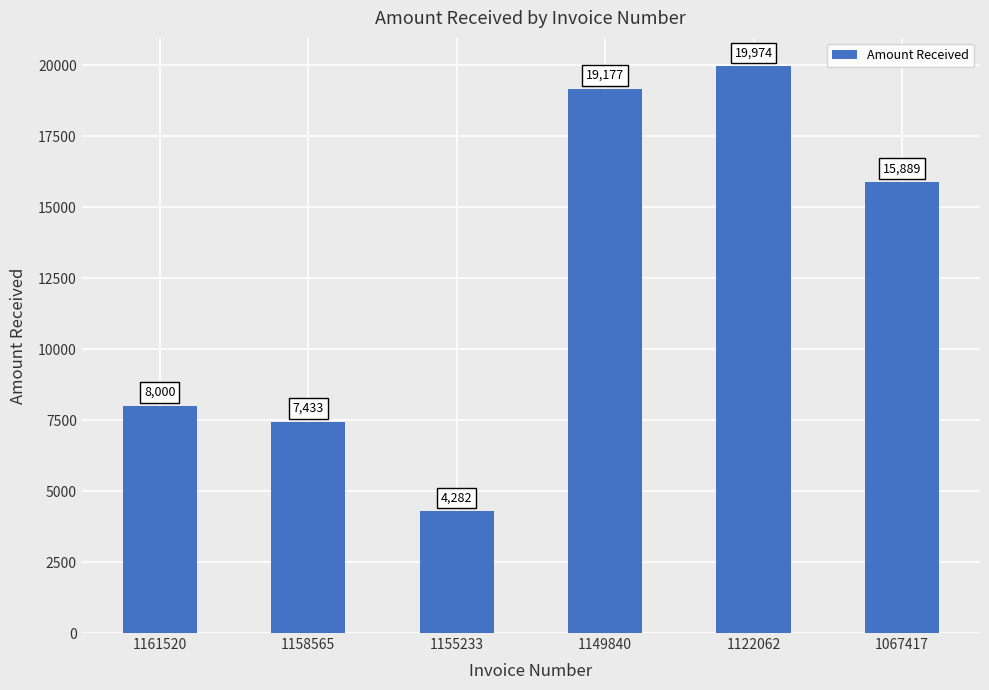

Rank the categories by value from highest to lowest.

1122062, 1149840, 1067417, 1161520, 1158565, 1155233